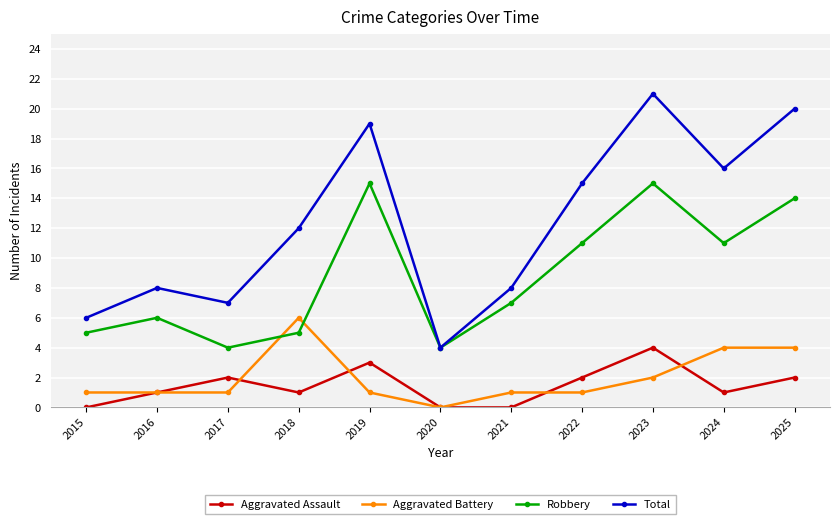

How many interior local peaks does the Total series have?

3